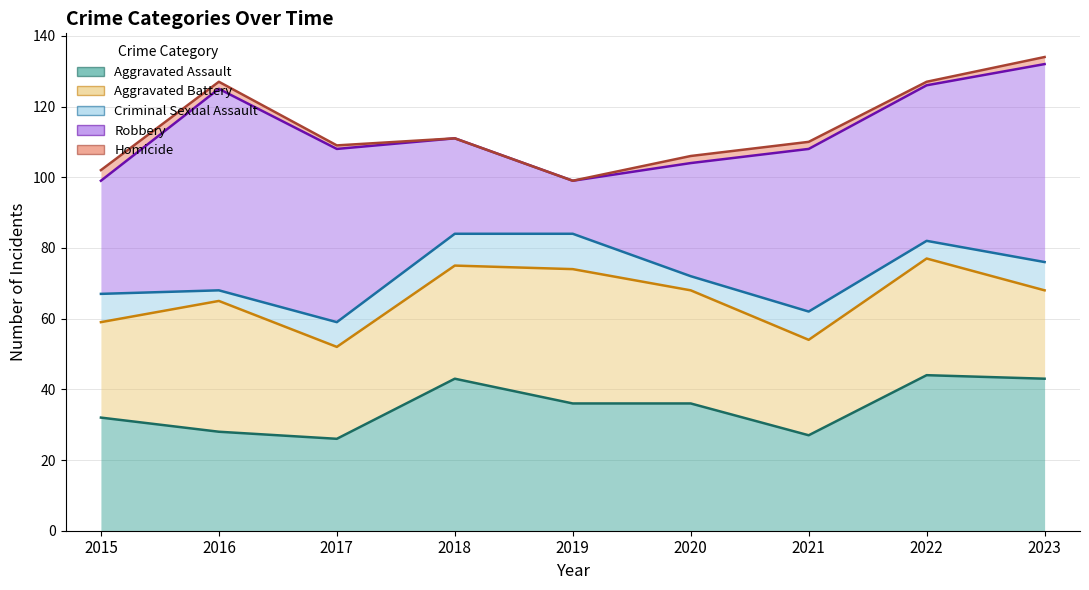

The value of Aggravated Battery at 2019 is 56. True or false?

False